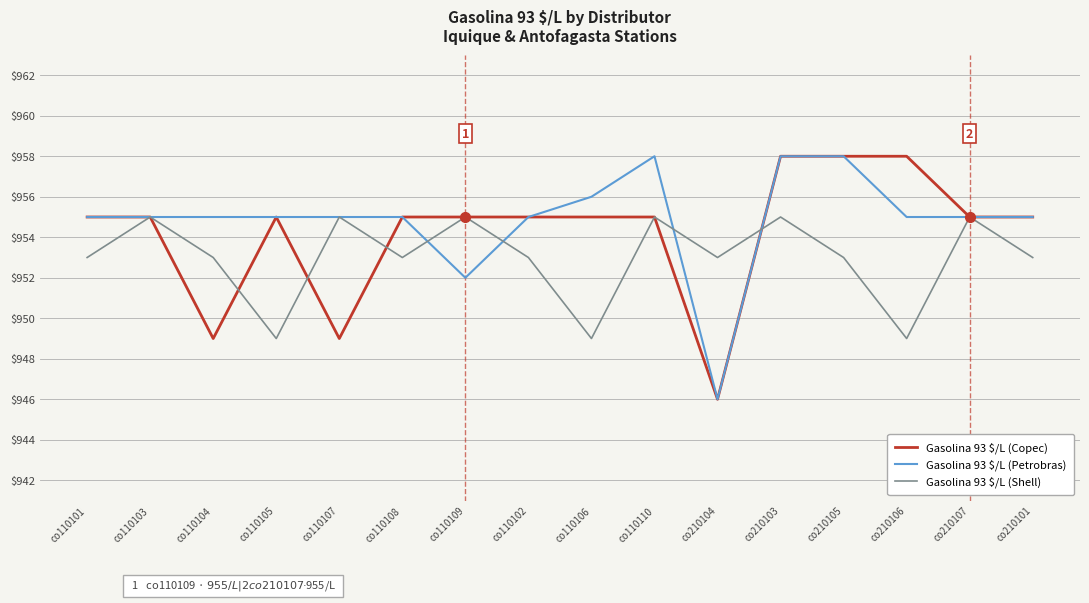

What position from the right is co110110?

7